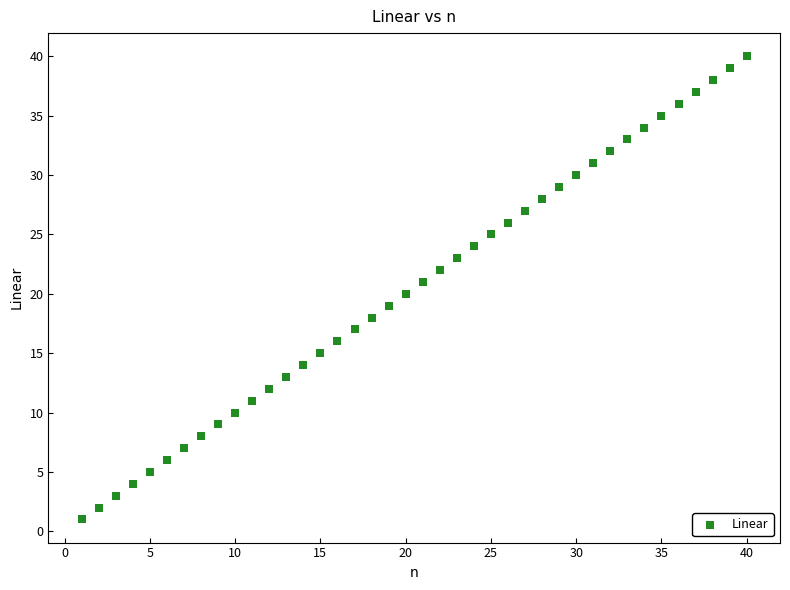

What is the range of Y values (max minus min)?

39